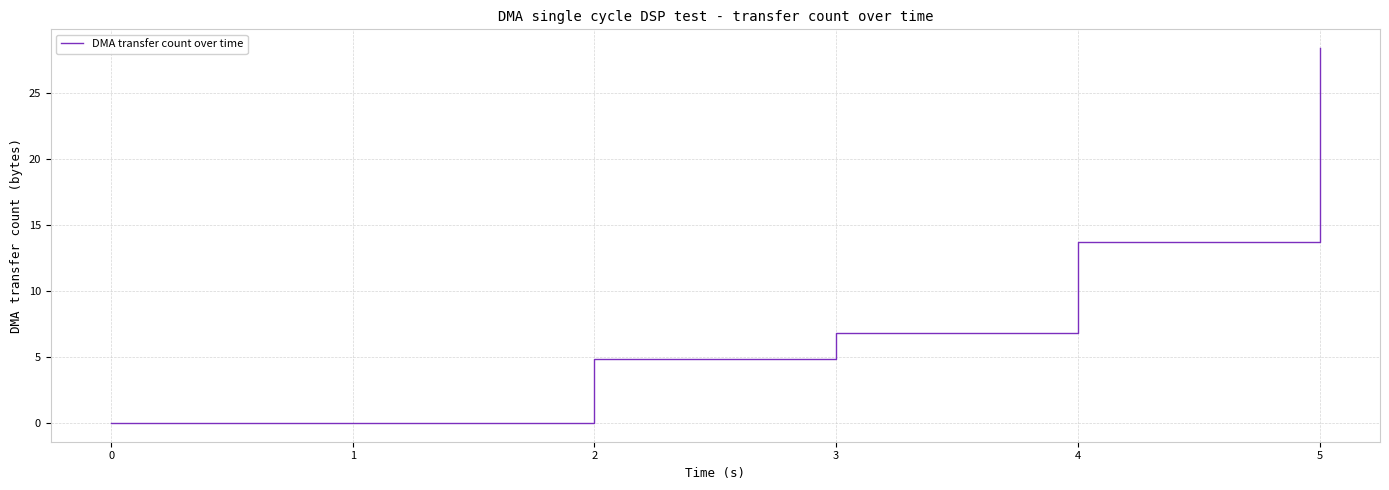

How many distinct data groups are displayed?

1